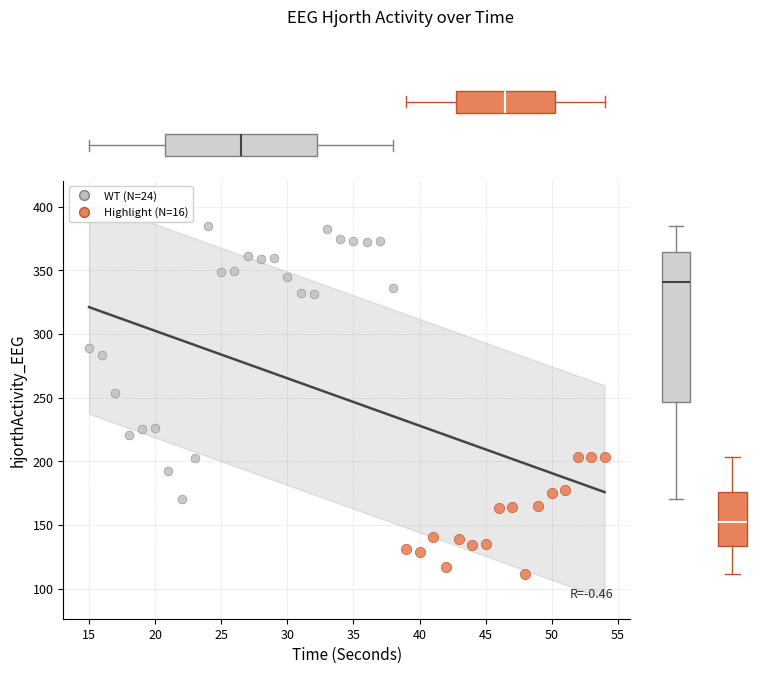

Which series reaches the maximum Y coordinate?

WT (N=24)